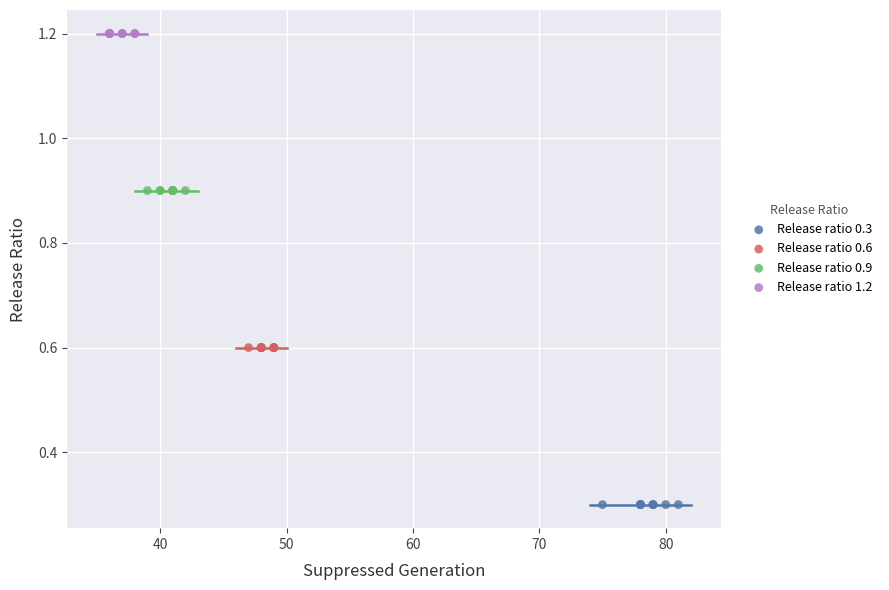

Which series reaches the minimum Y coordinate?

Release ratio 0.3